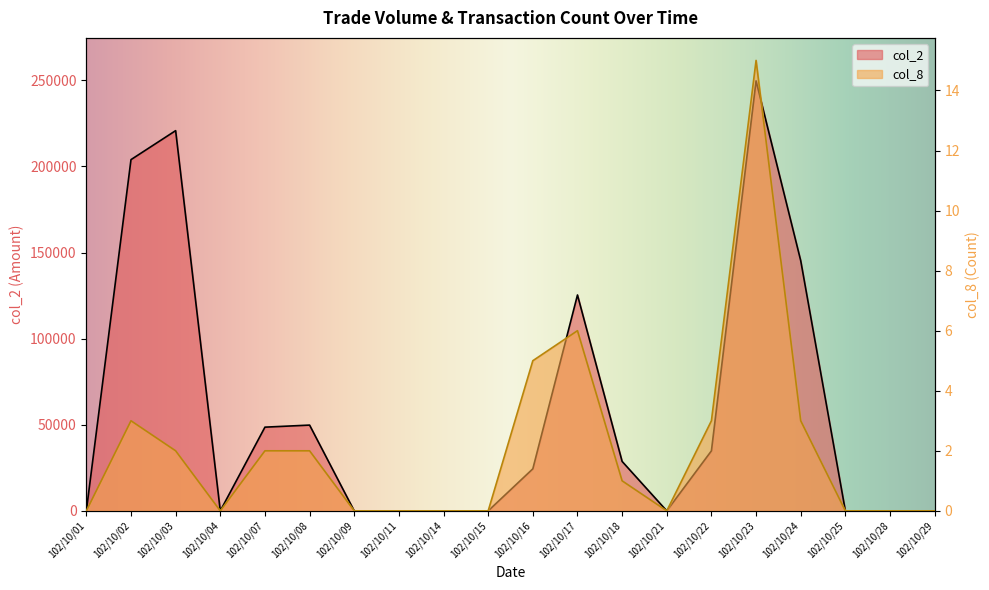

How many values in the col_2 series are below 24410?

10